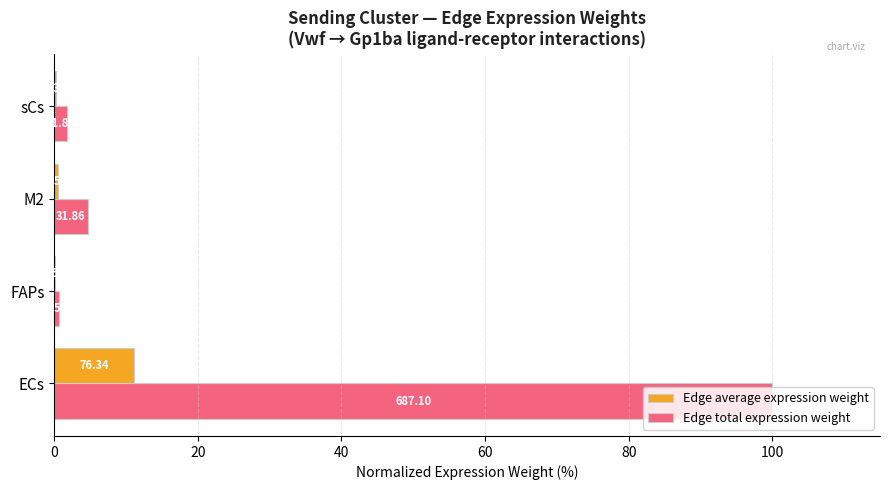

What are all the series names shown in the legend?

Edge average expression weight, Edge total expression weight